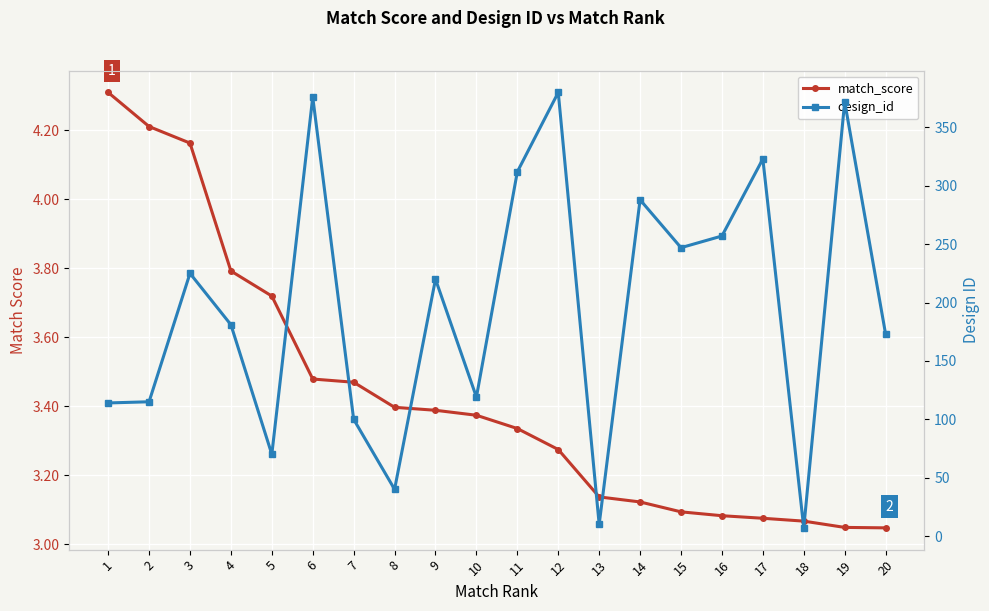

What is the sum of all match_score values?

68.6